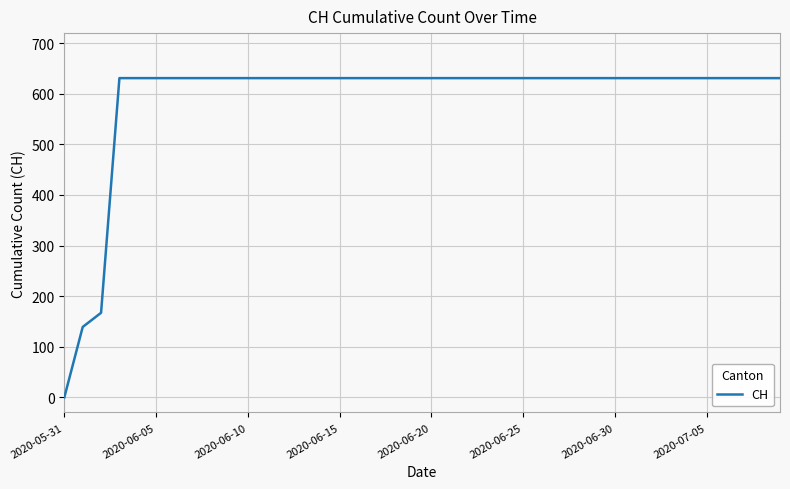

What is the maximum value shown in the chart?

631